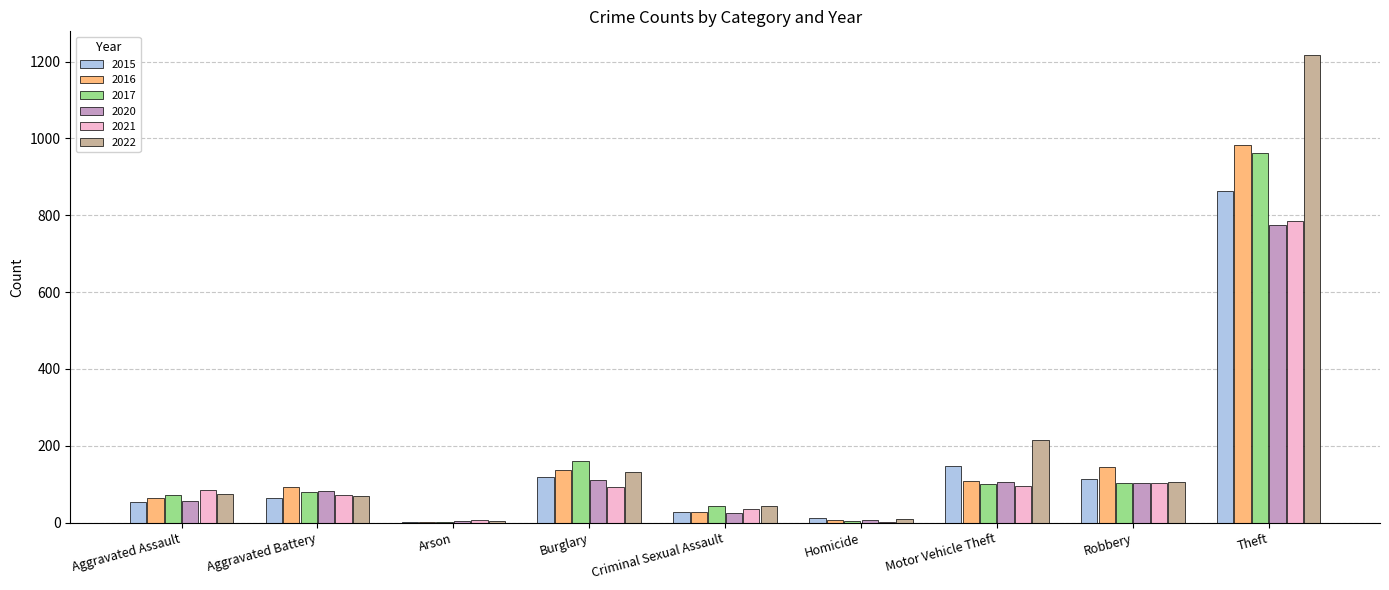

The 2015 series shows 214 at Motor Vehicle Theft. True or false?

False